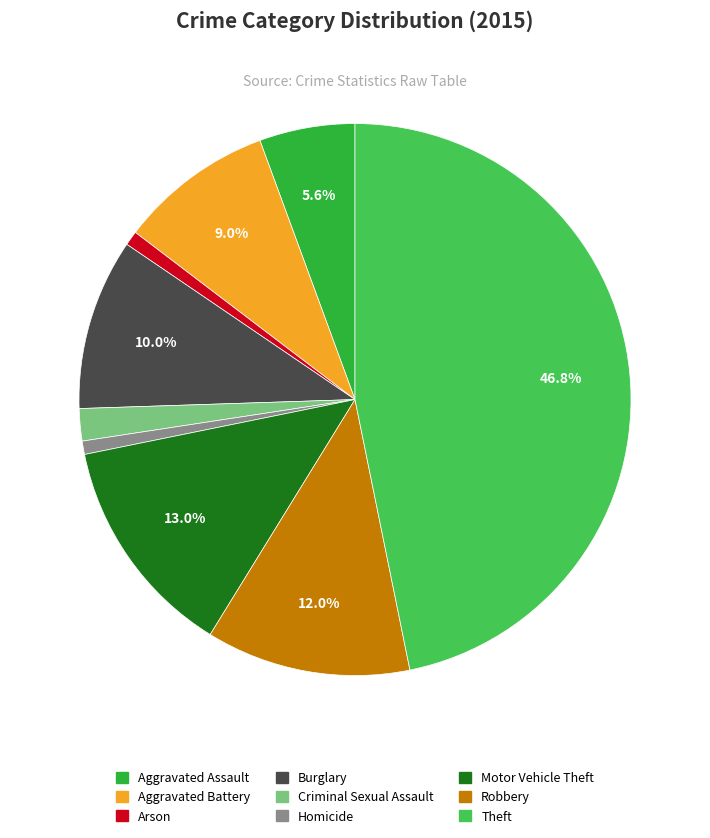

How many segments does this pie chart have?

9